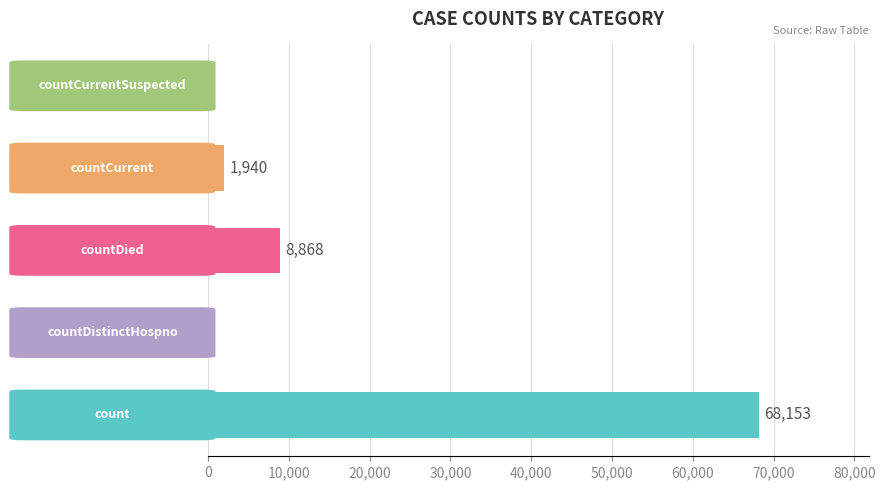

Count the number of data series in this chart.

1